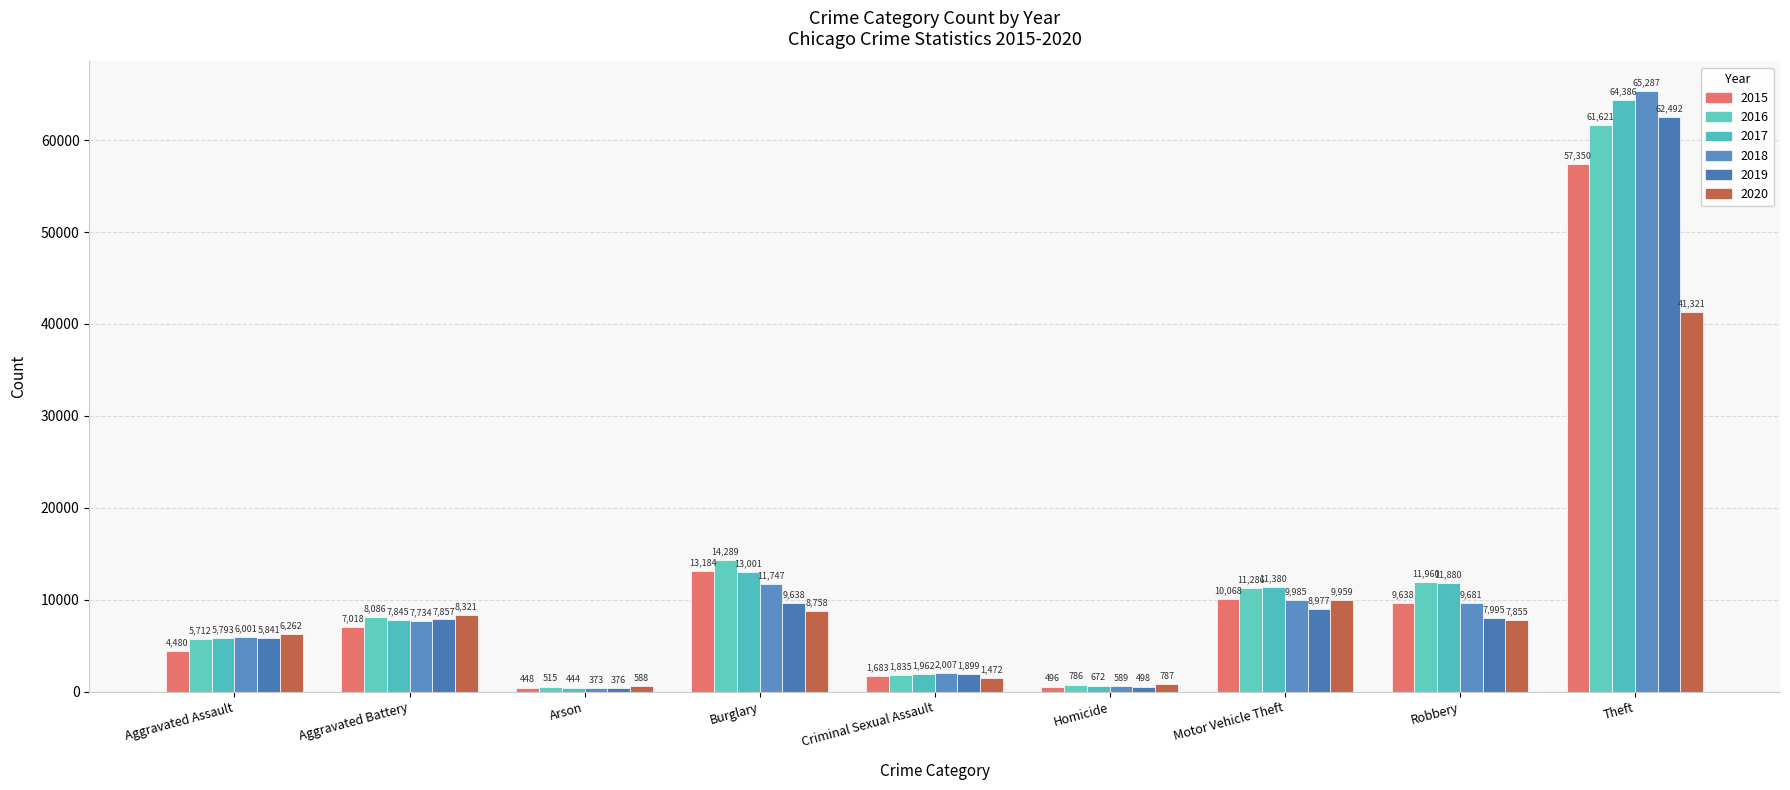

What position from the left is Motor Vehicle Theft?

7